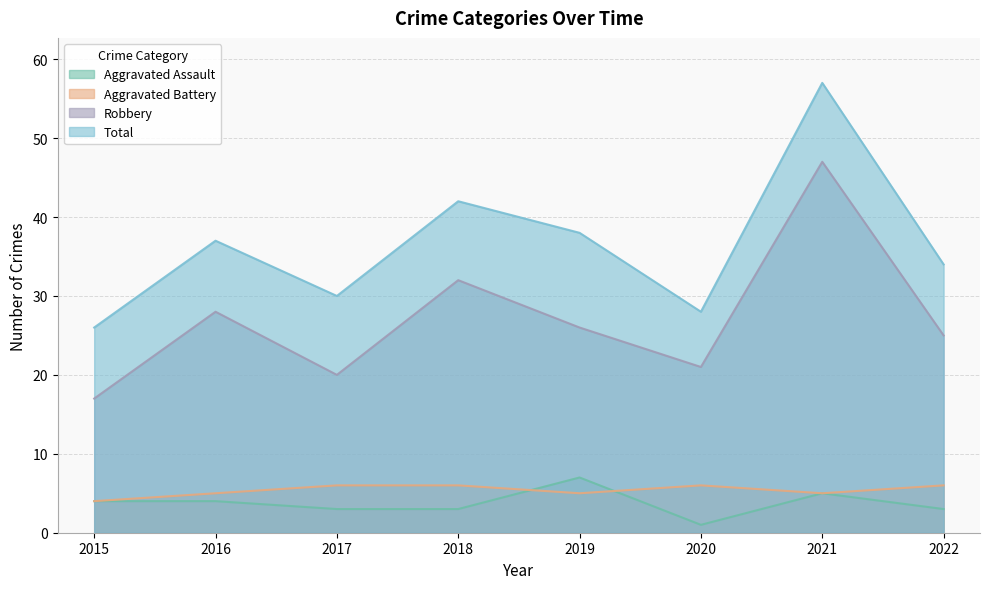

What is the spread (max minus min) of values at 2019?

33